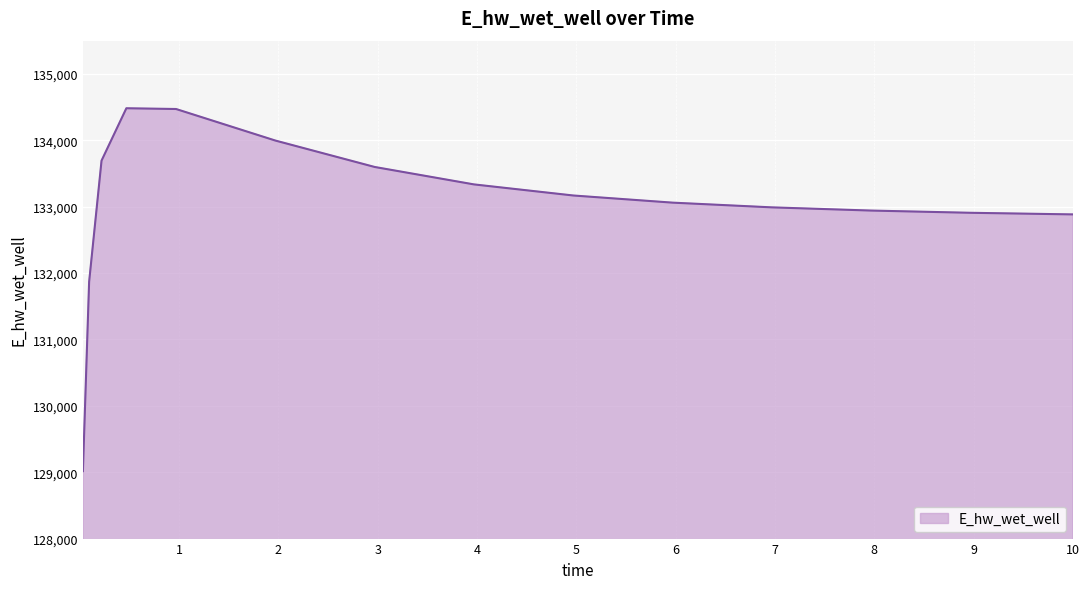

What is the maximum value shown in the chart?

134482.0